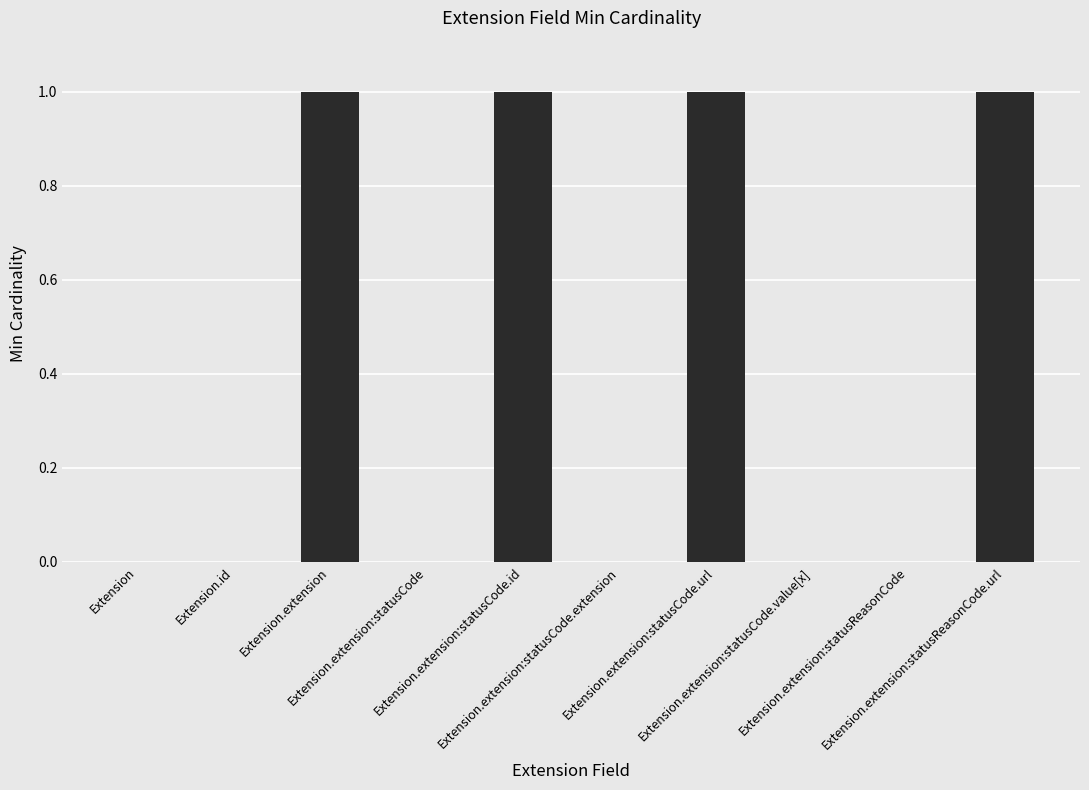

What is the sum of all values?

4